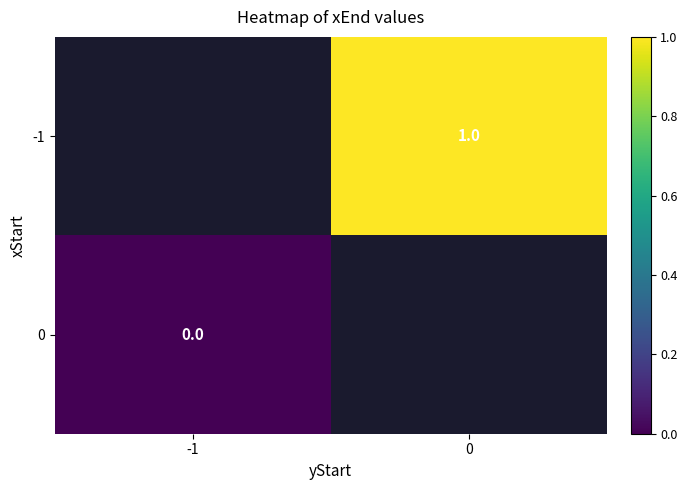

Is it true that -1 equals 0 at 0?

False